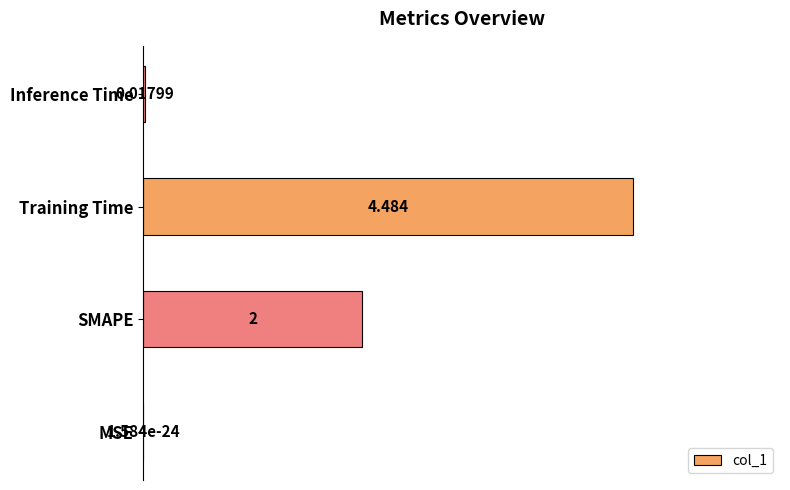

At which category does the chart reach its peak across all series?

Training Time